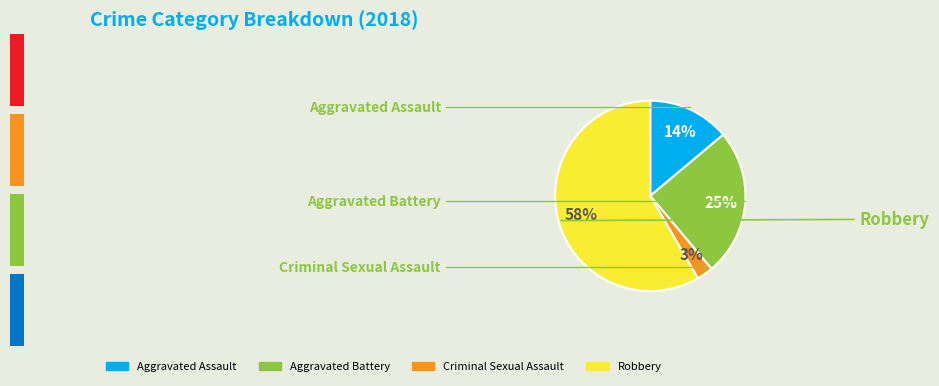

How many segments does this pie chart have?

4